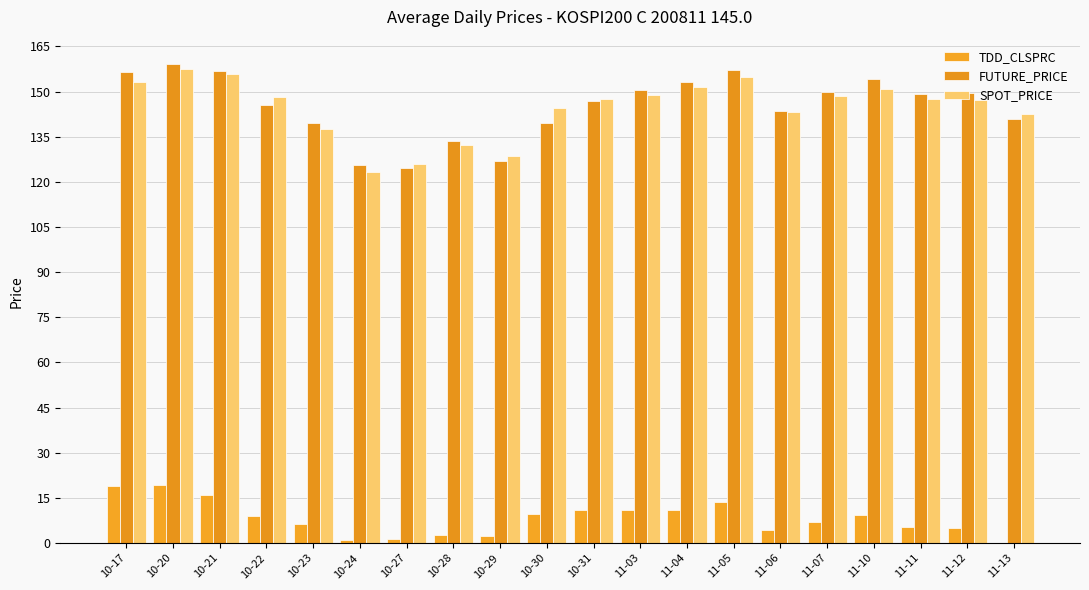

Are the bars grouped side by side (vs. stacked)?

Yes